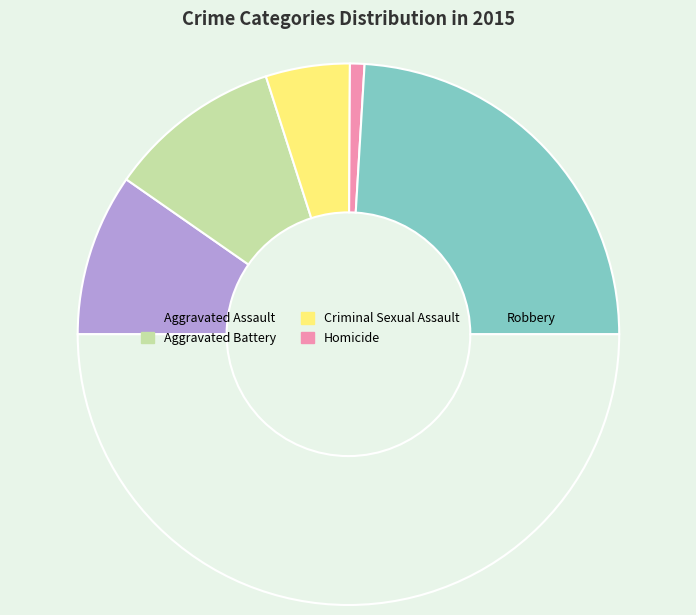

How many slices are in this pie chart?

6